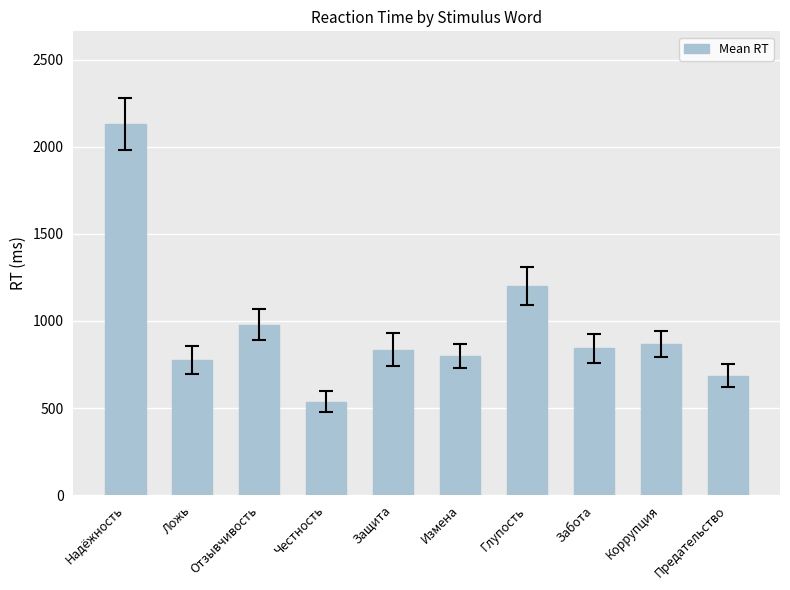

Between Отзывчивость and Честность, which is larger?

Отзывчивость